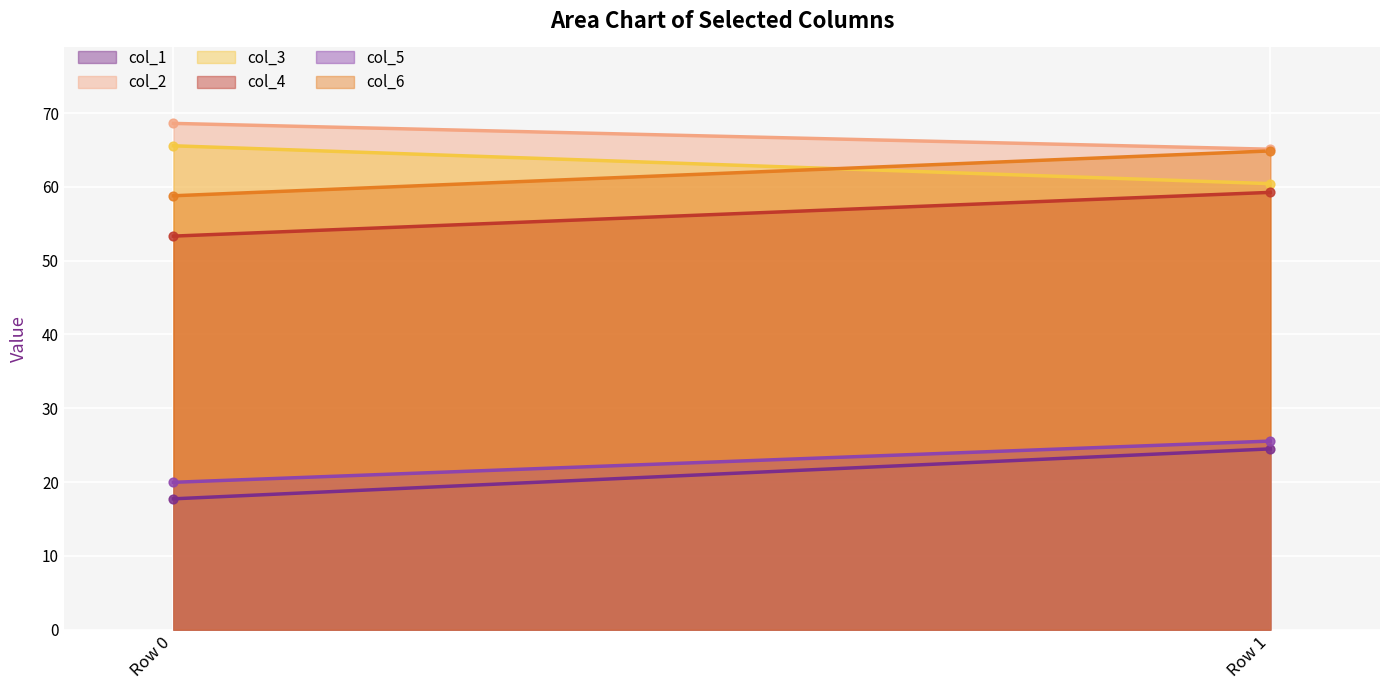

At how many categories does at least one series exceed 43?

2